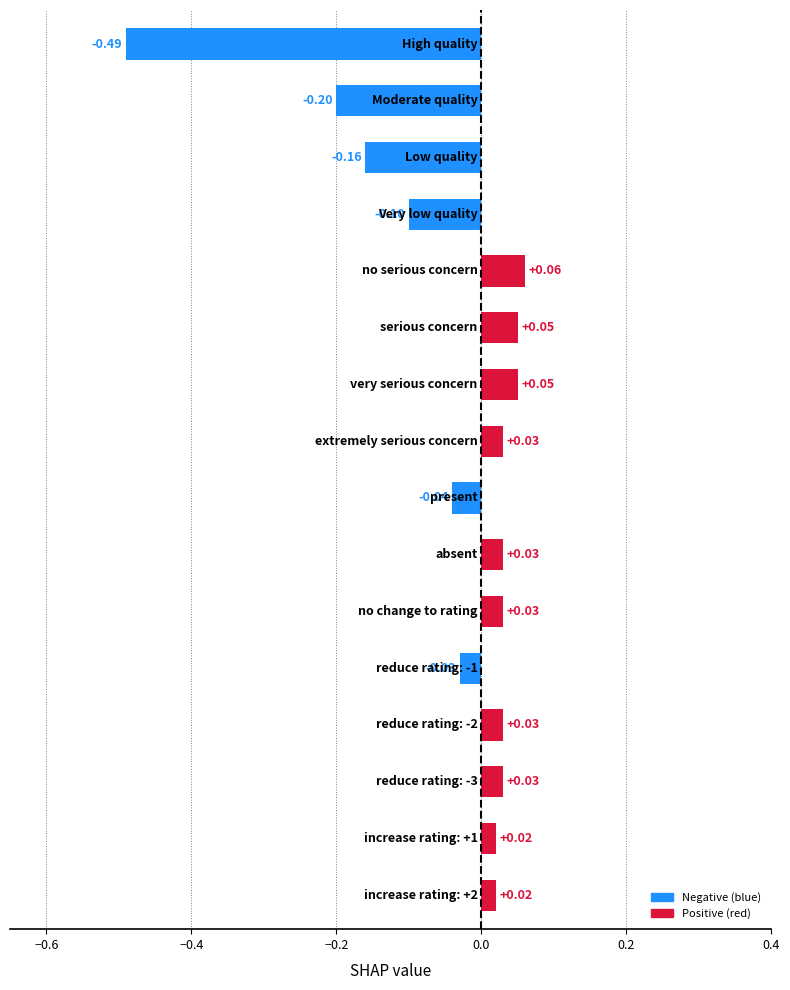

What is the difference between the maximum and second lowest values?

0.3